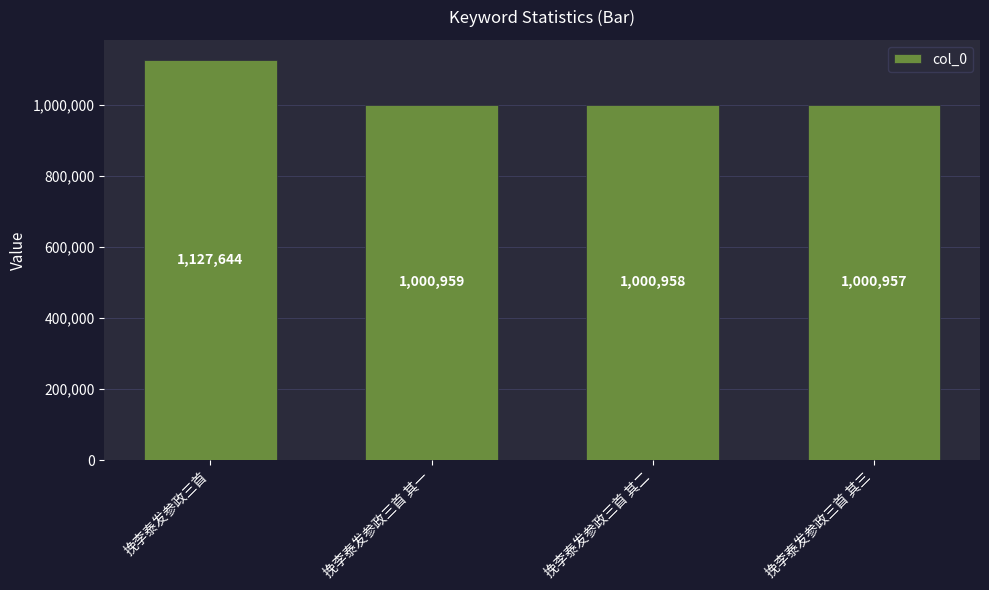

Rank the categories by value from highest to lowest.

挽李泰发参政三首, 挽李泰发参政三首 其一, 挽李泰发参政三首 其二, 挽李泰发参政三首 其三